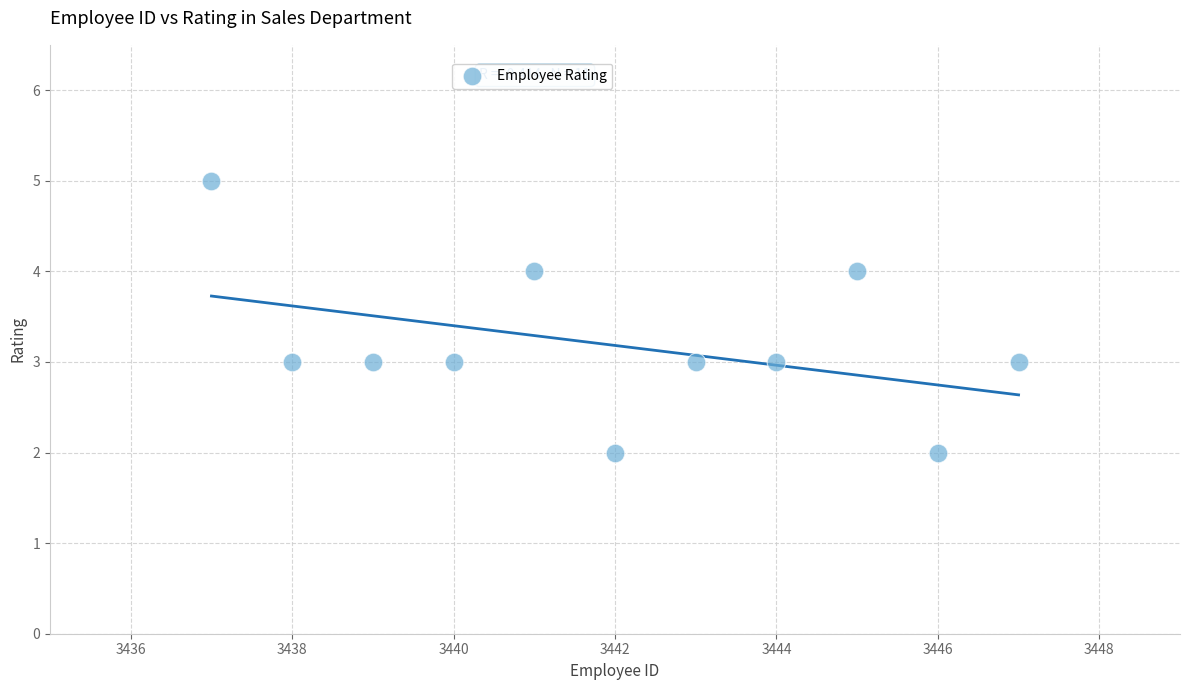

What is the range of Y values (max minus min)?

3